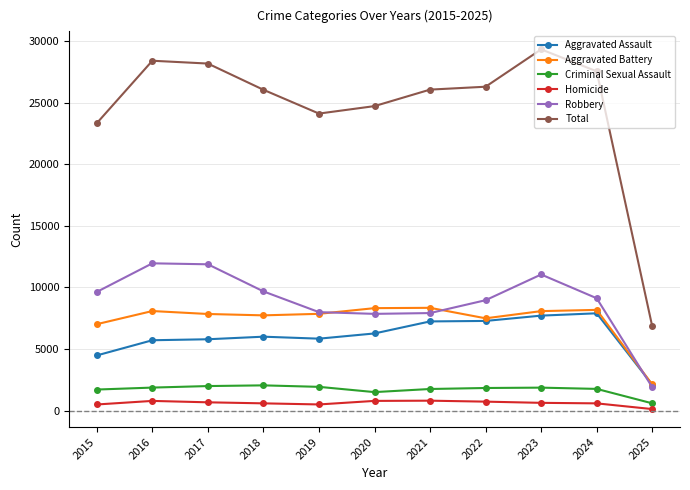

Does the chart have visible grid lines?

Yes